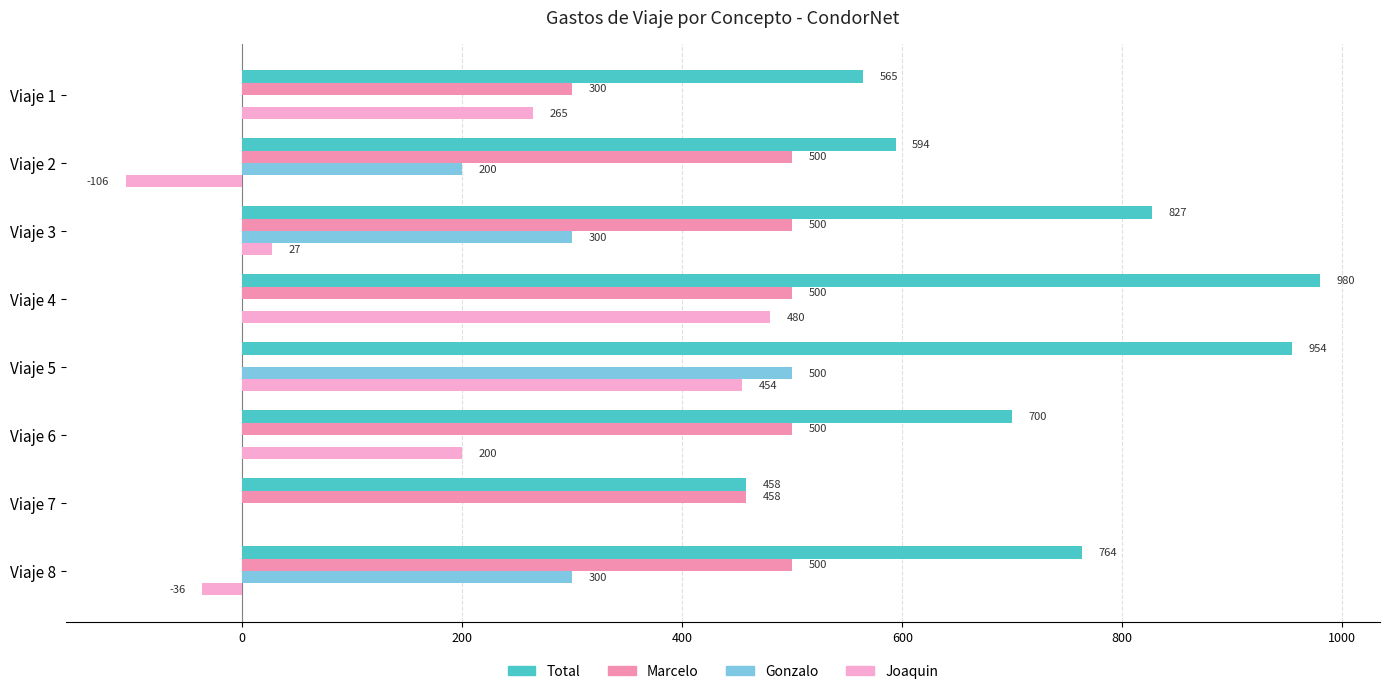

What is the average value of the Joaquin series?

160.5